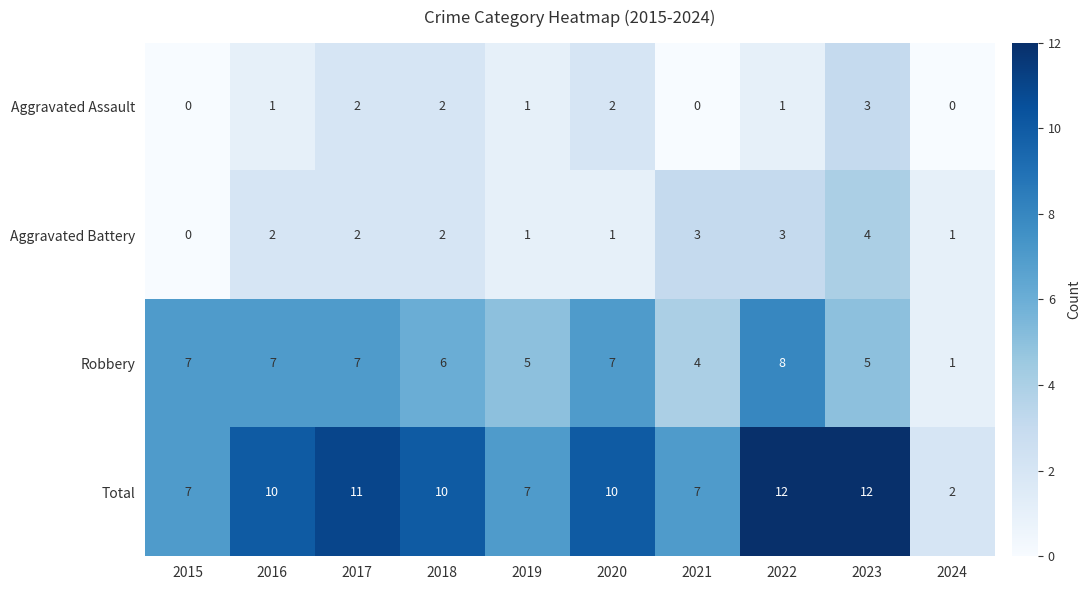

Count the Robbery values in the range 5 to 7.

7